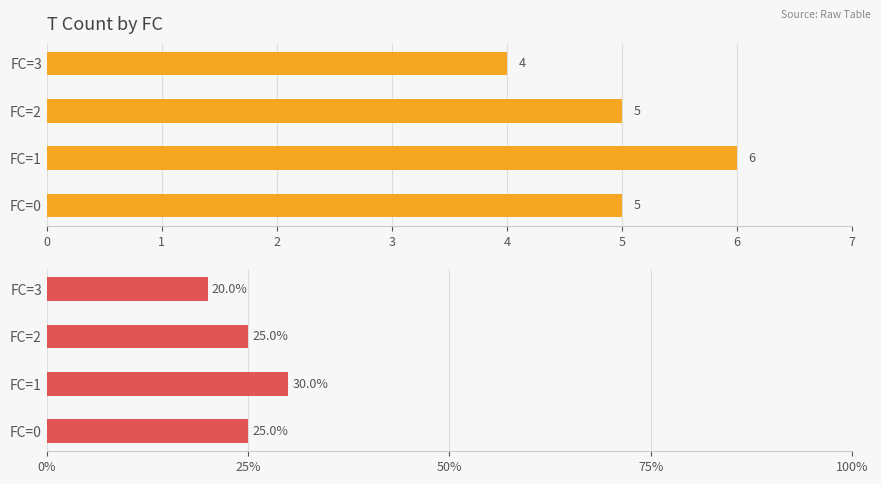

At which category does the chart reach its minimum across all series?

FC=3